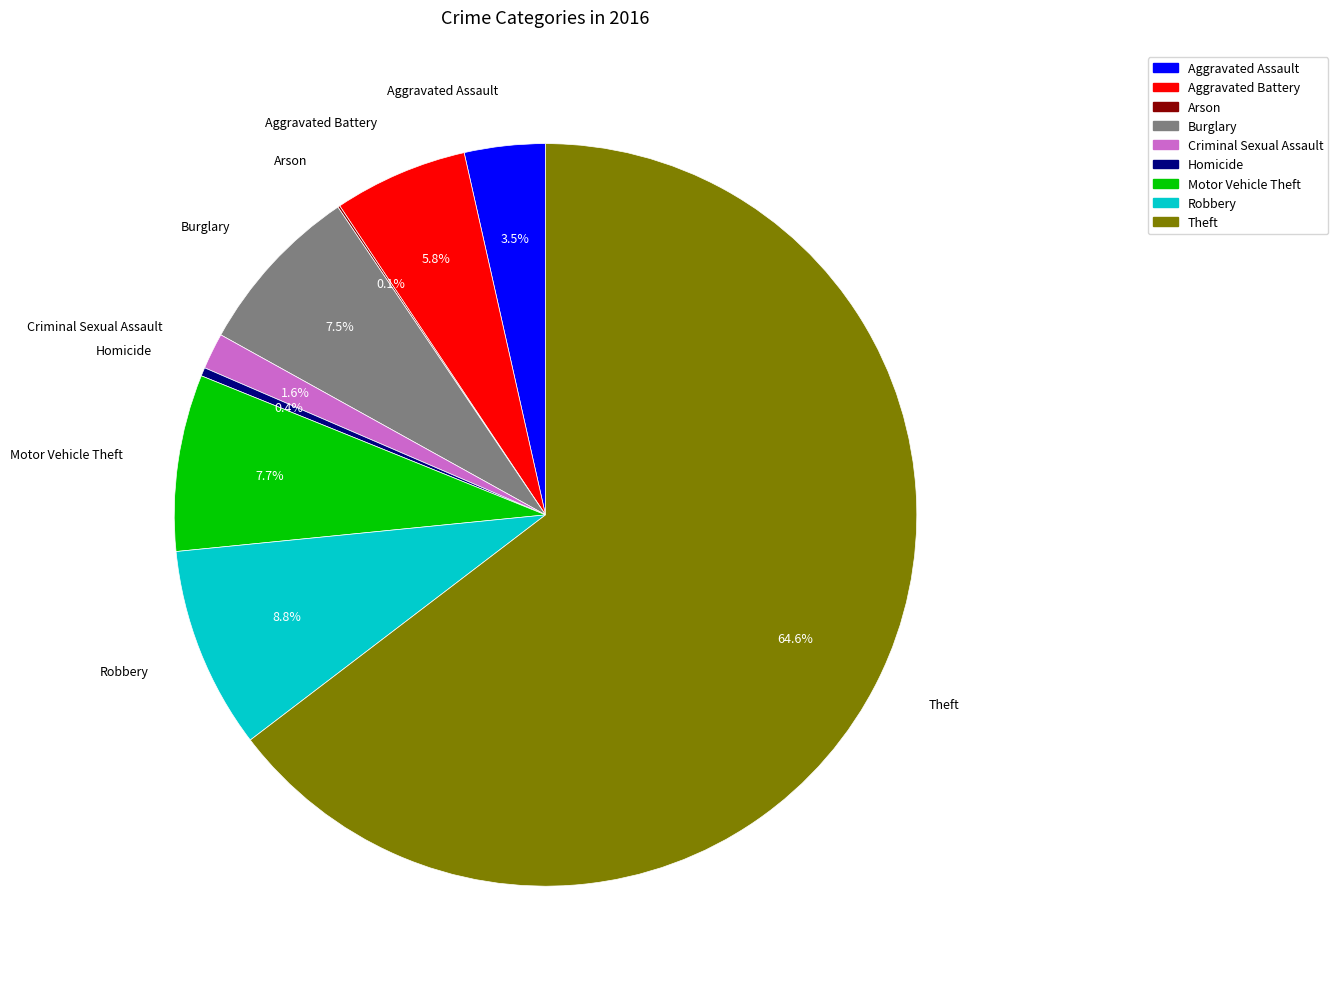

Is there a majority slice in this chart?

Yes